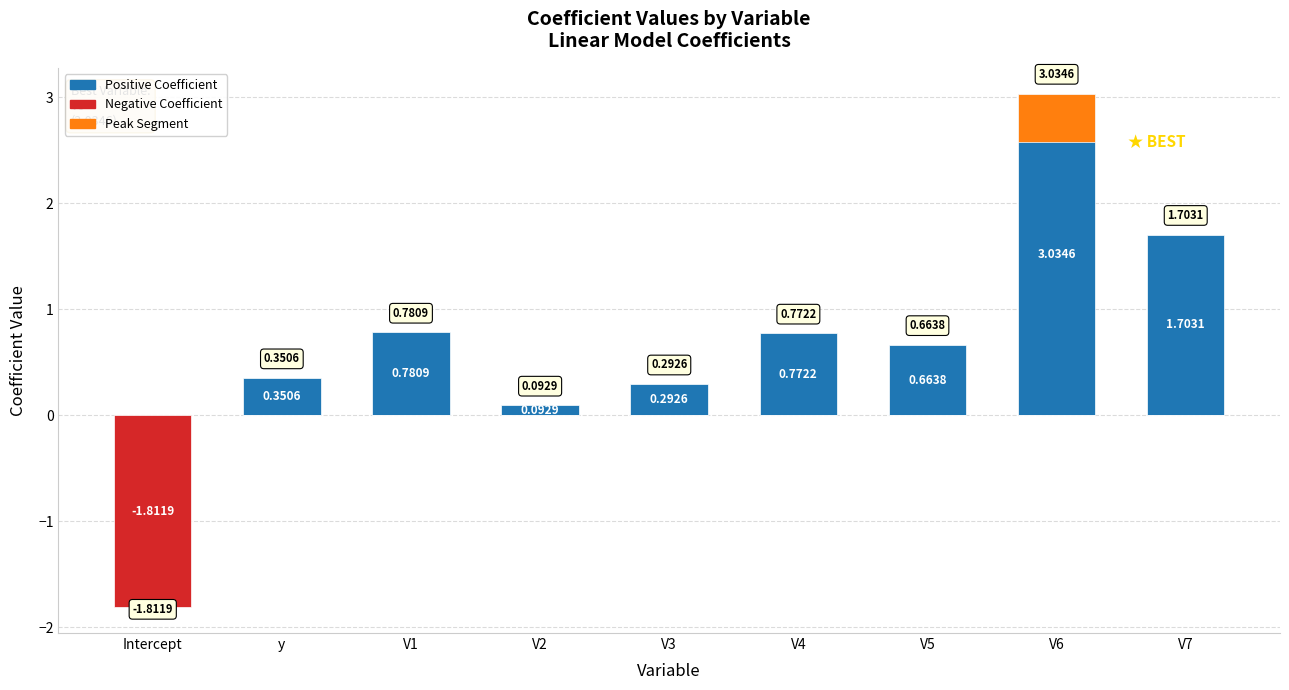

Which series has the largest range (max minus min)?

Positive Coefficient